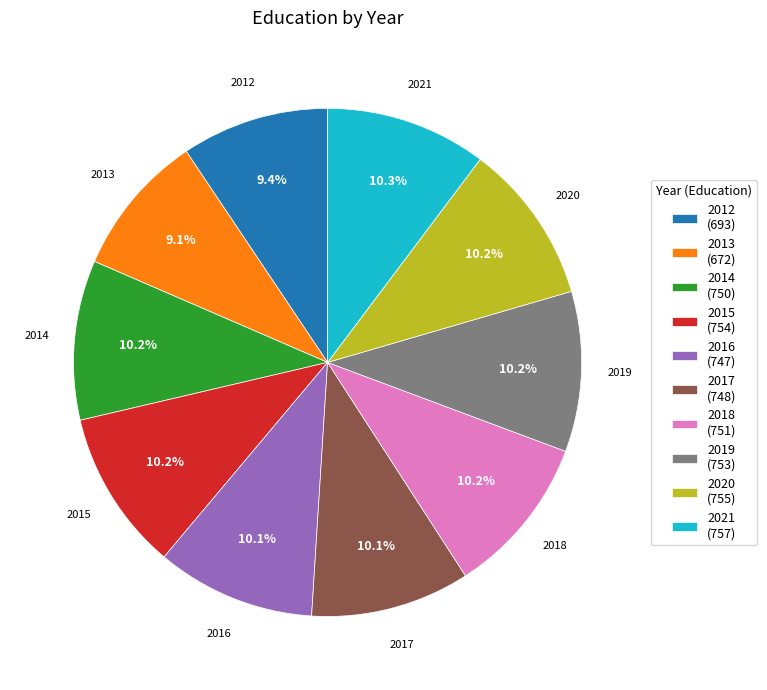

To the nearest percent, what portion does 2018 represent?

10%